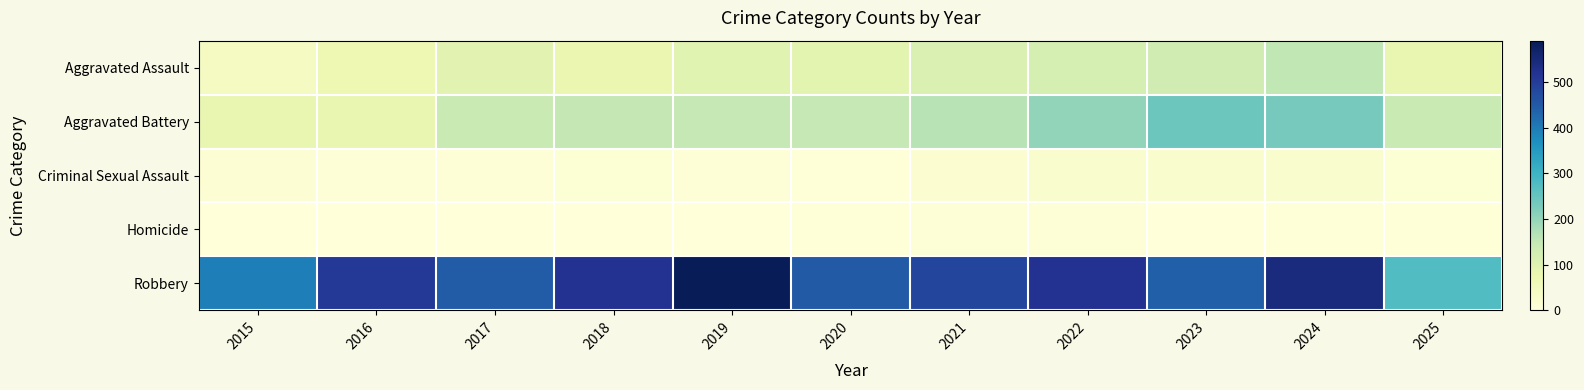

What is the total value across all series at 2024?

956